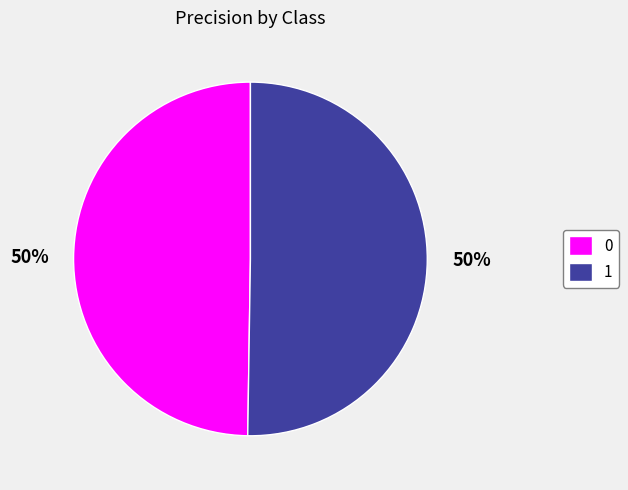

True or false: 1 accounts for 50% of the total.

True